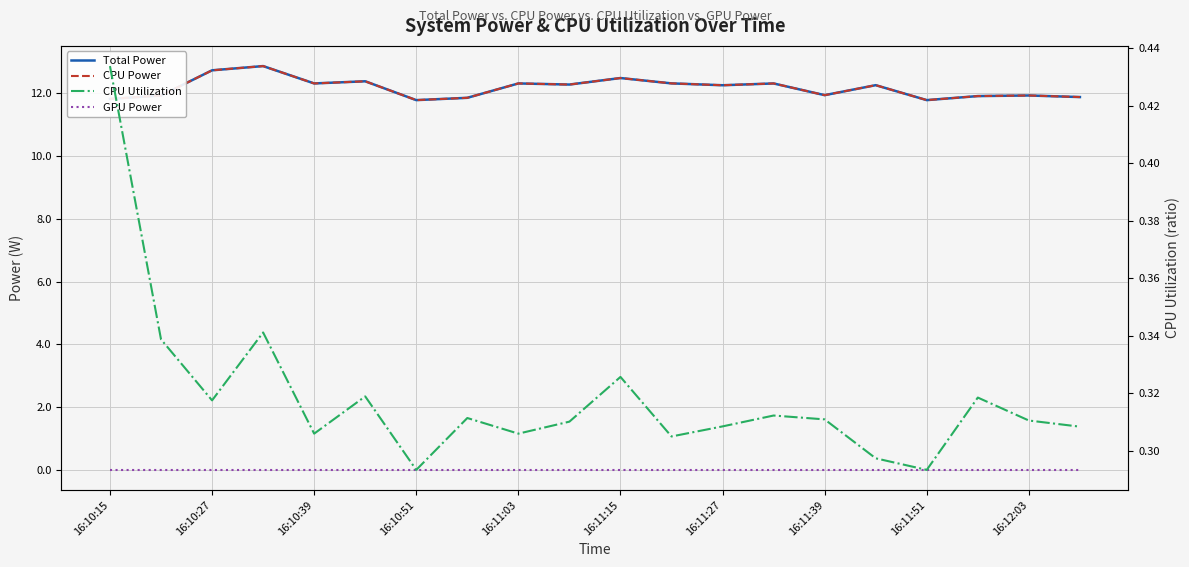

The value of CPU Utilization at 19 is 0.3. True or false?

True